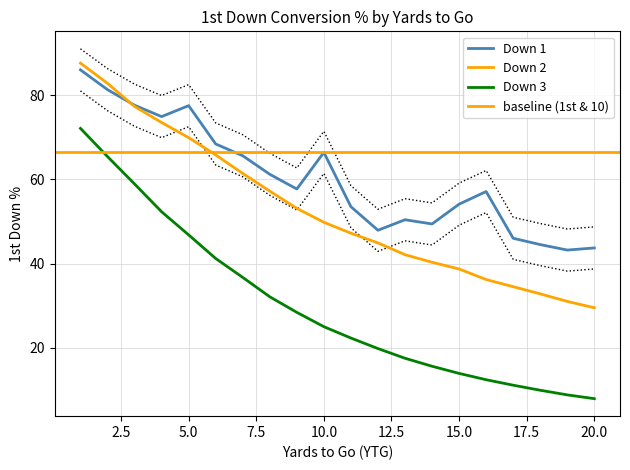

What is the highest value of the 1st Down % (Down 3) series?

72.1